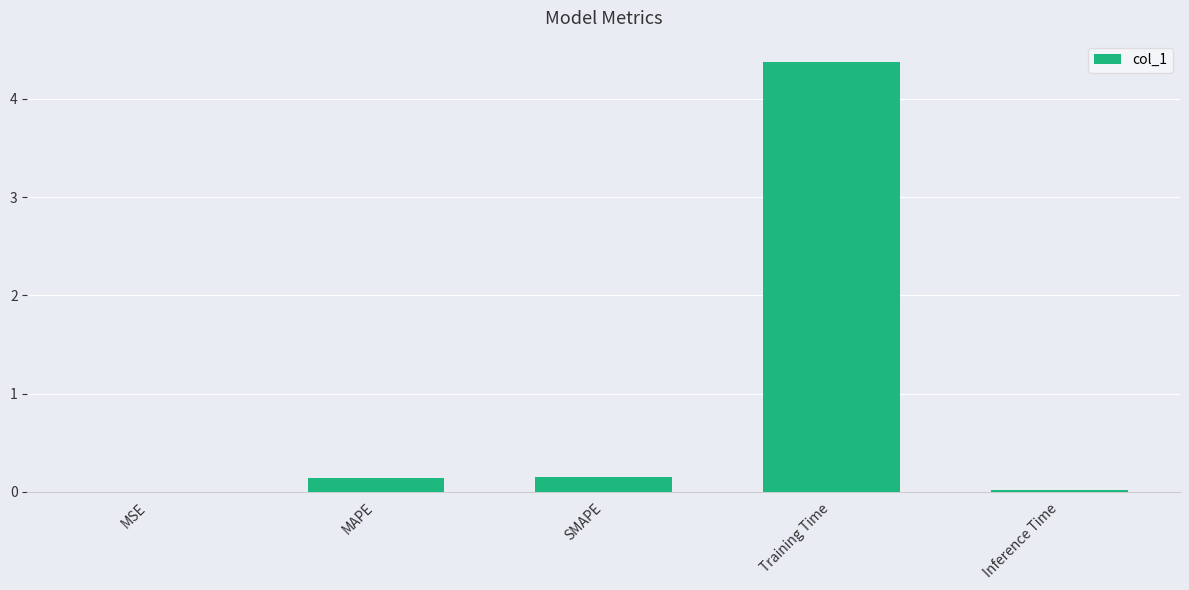

Which has a higher value, SMAPE or Training Time?

Training Time